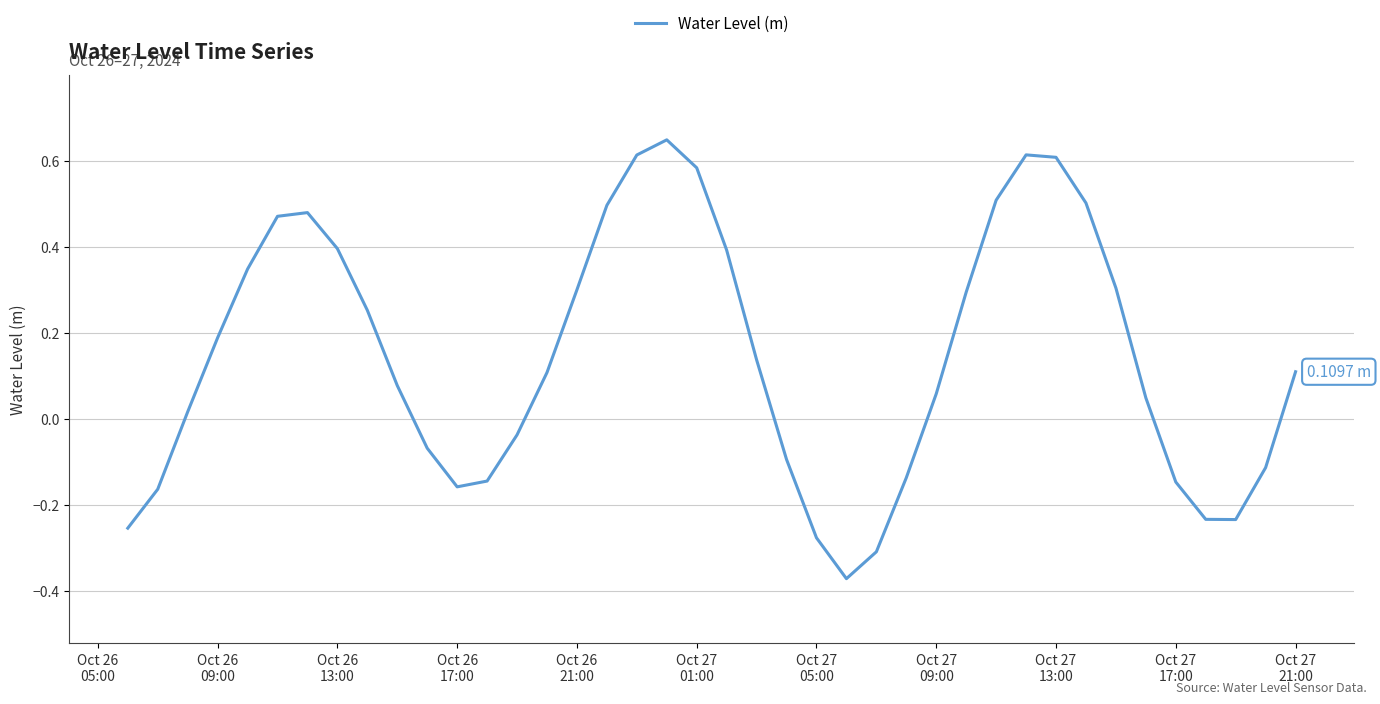

What is the difference between the second highest and second lowest values?

0.9